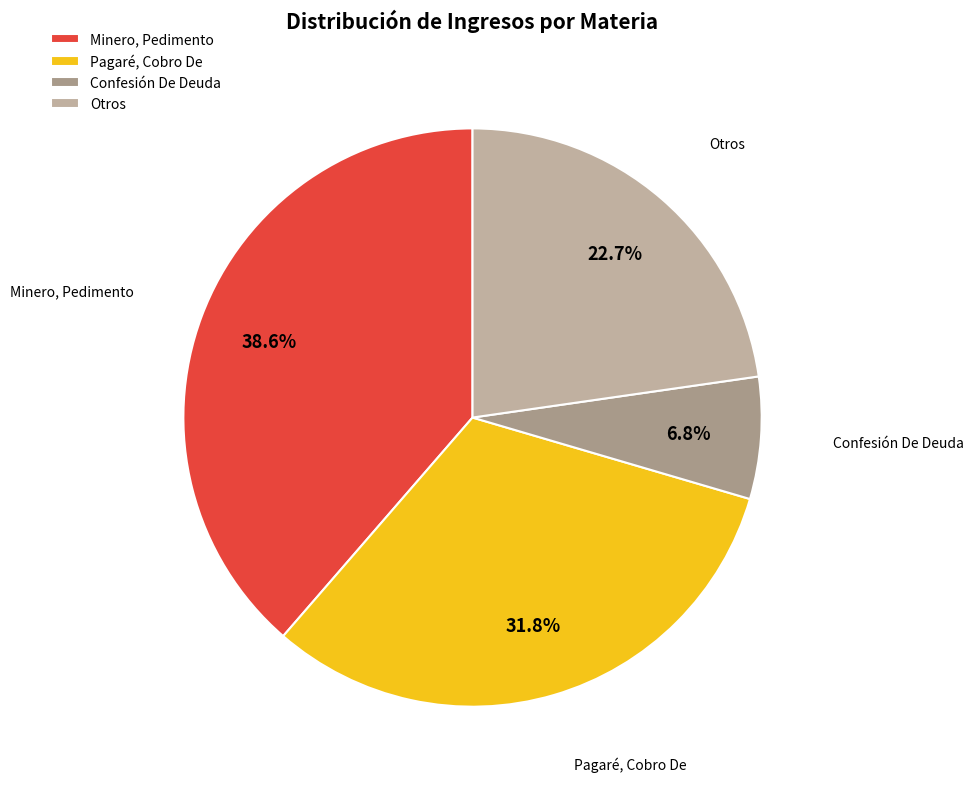

What is the largest slice in the pie chart?

Minero, Pedimento